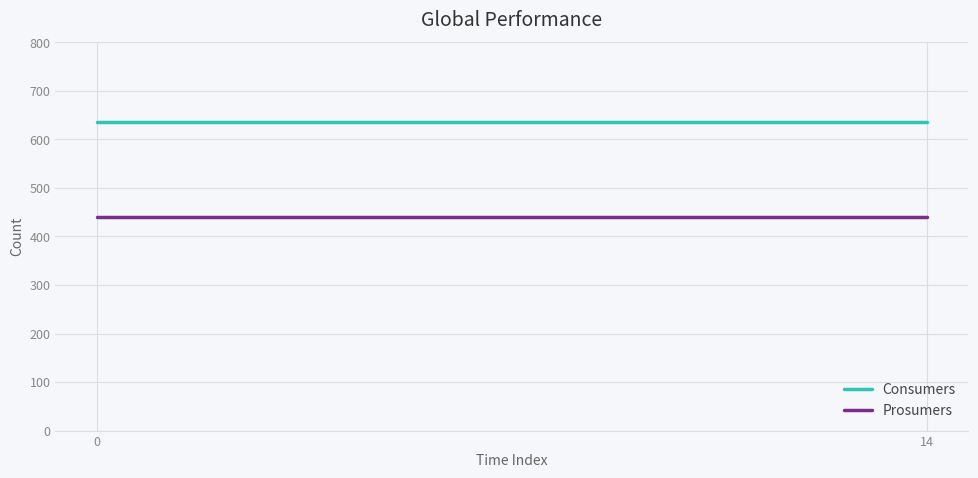

Which series has the largest total across all categories?

Consumers